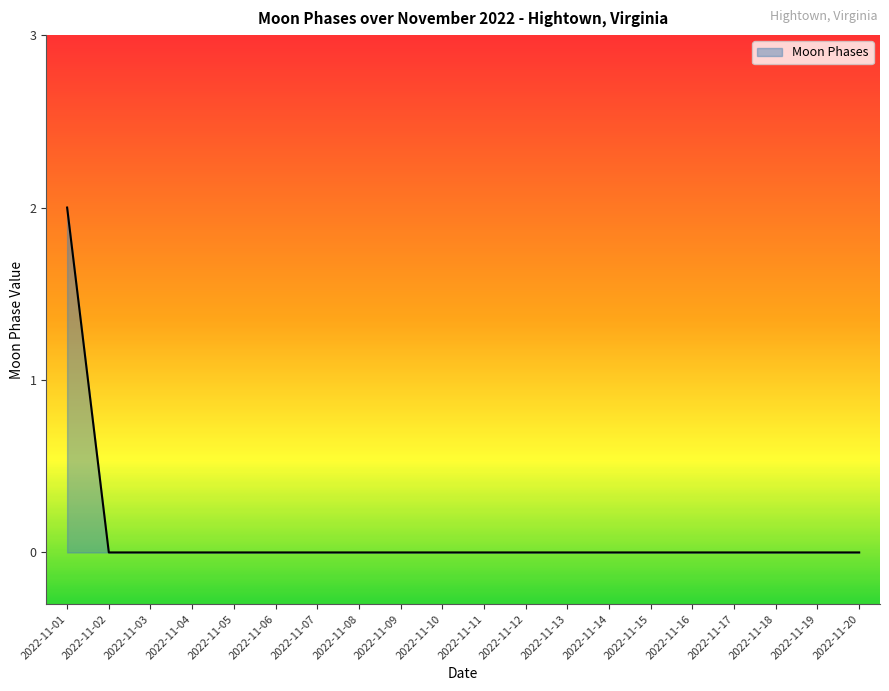

True or false: the data shows 0 at 2022-11-03.

True